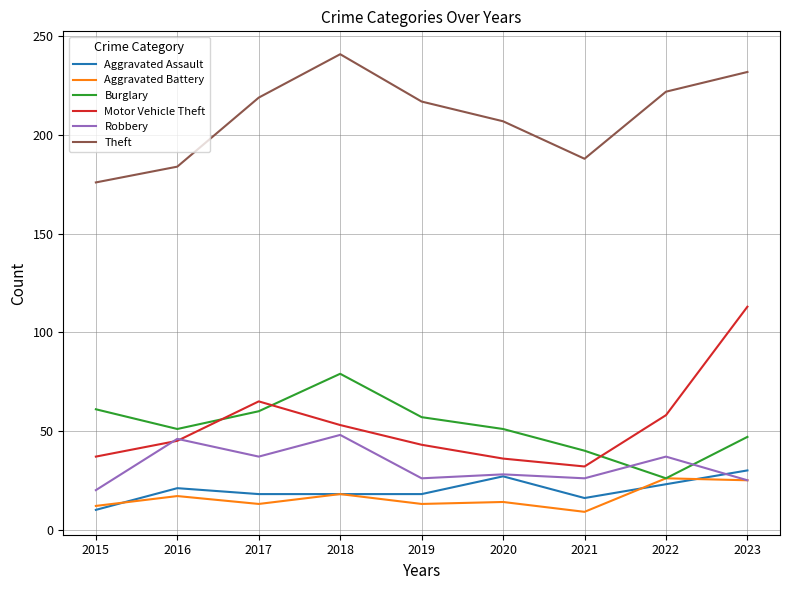

What is the difference between the Motor Vehicle Theft values at 2021 and 2023?

81